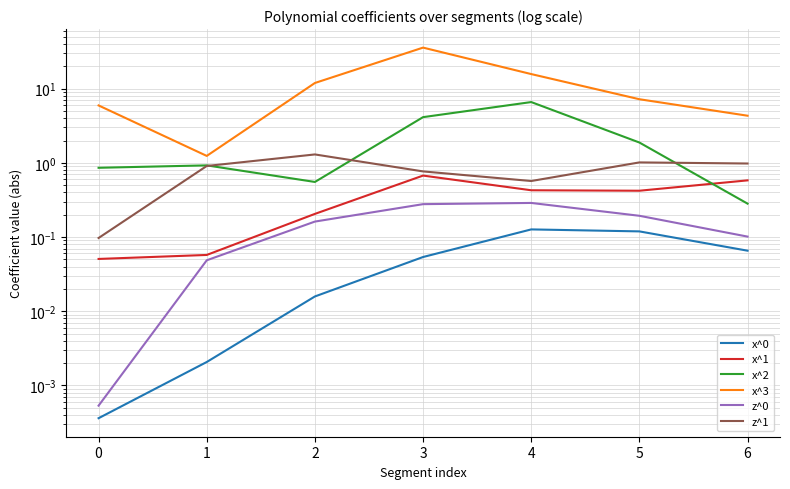

The value of x^1 at 2 is 0.1. True or false?

False